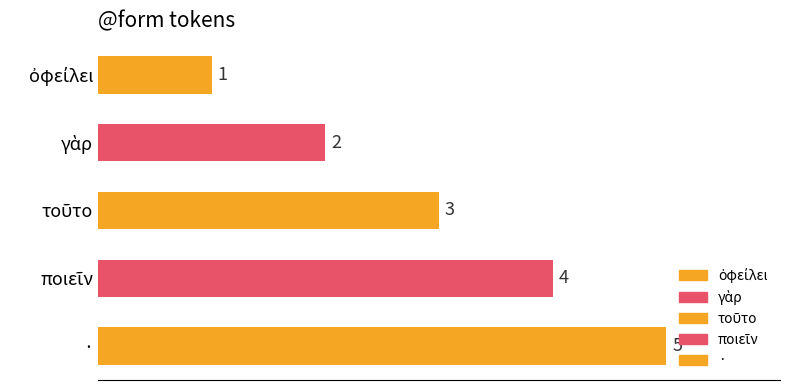

What is the difference between the second highest and minimum values?

3